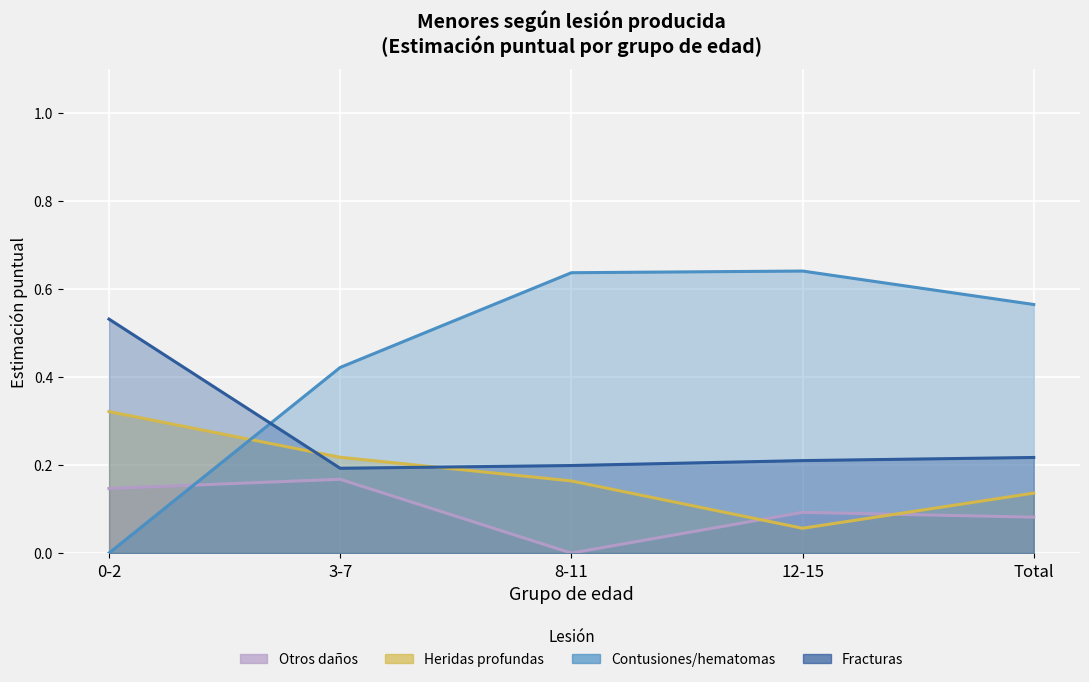

Is the value of Otros daños at 3-7 greater than the value of Contusiones/hematomas at 12-15?

No